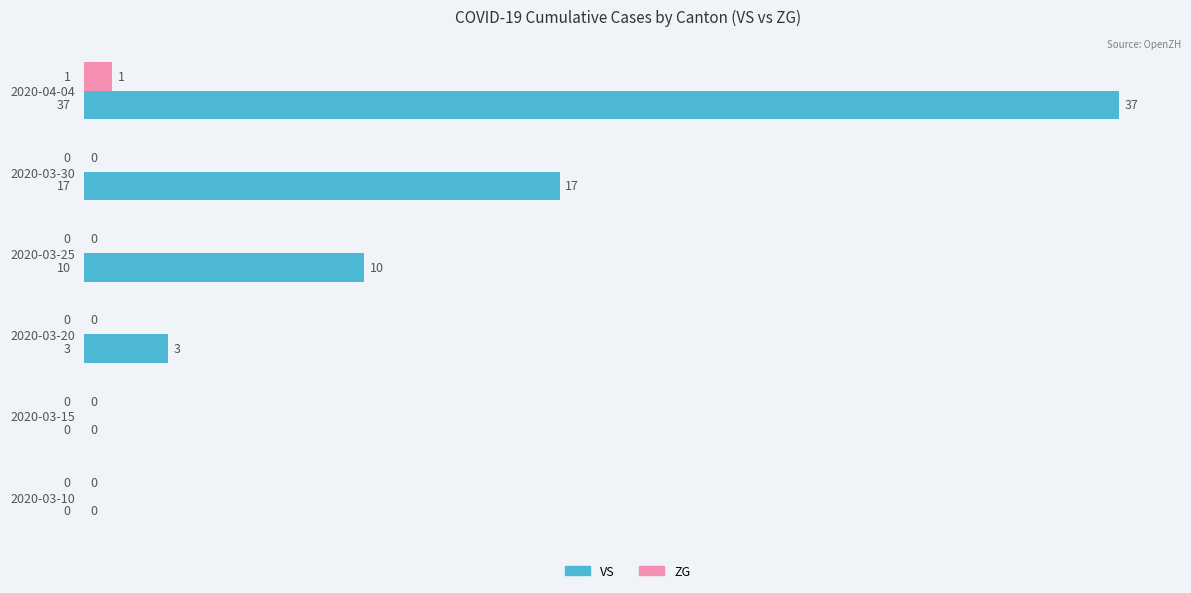

The value of VS at 2020-03-25 is 4. True or false?

False